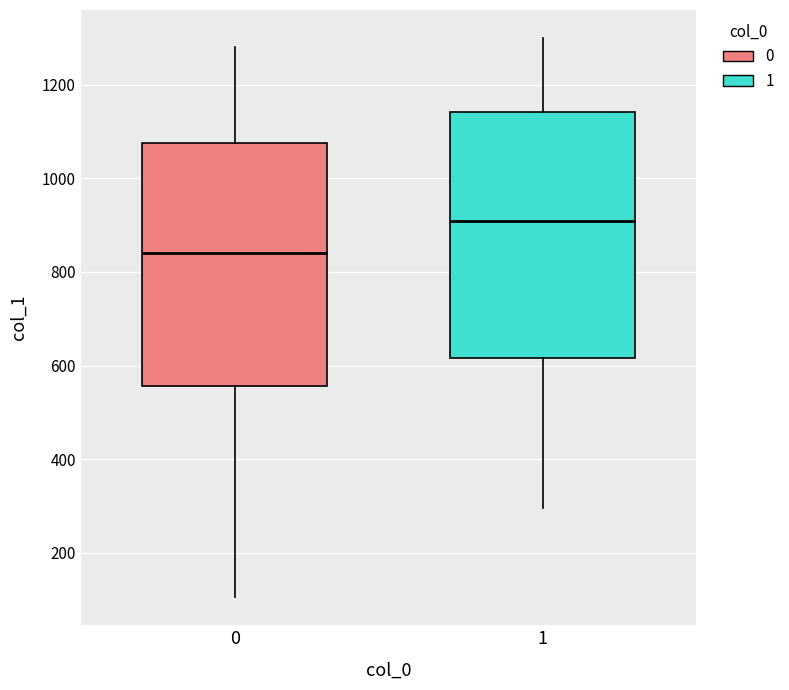

Reading left to right, transcribe this box plot: for each box, give where its median line is, the range the box spans, and where its two whiskers end, as read against the y-axis. The values are not printed on the chart, so give them approximately, as read against the axis.

0: median 840, box 560 to 1080, whiskers 100 to 1280
1: median 900, box 620 to 1140, whiskers 300 to 1300